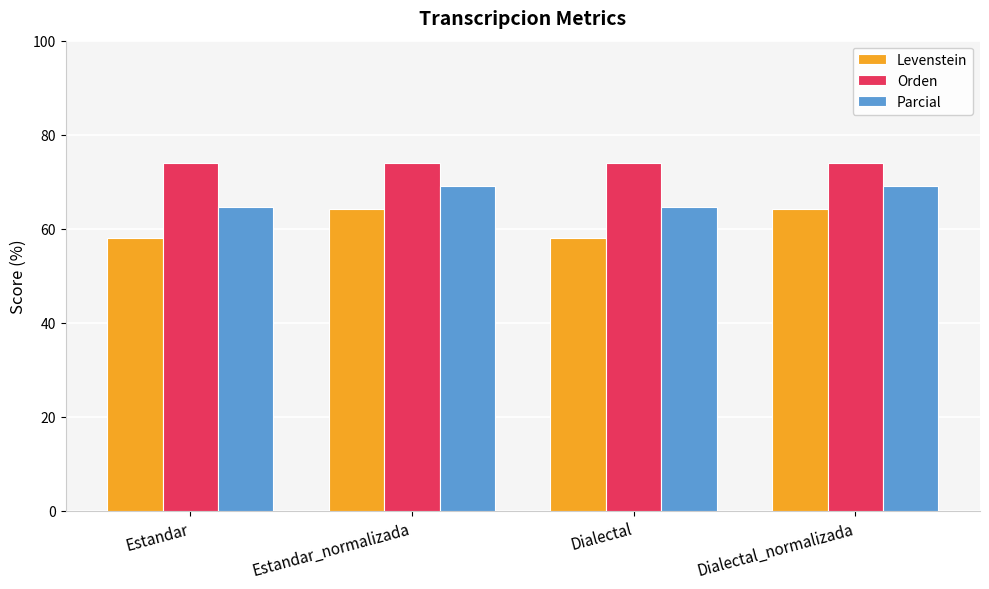

Rank the series by their maximum value, from lowest to highest.

Levenstein, Parcial, Orden